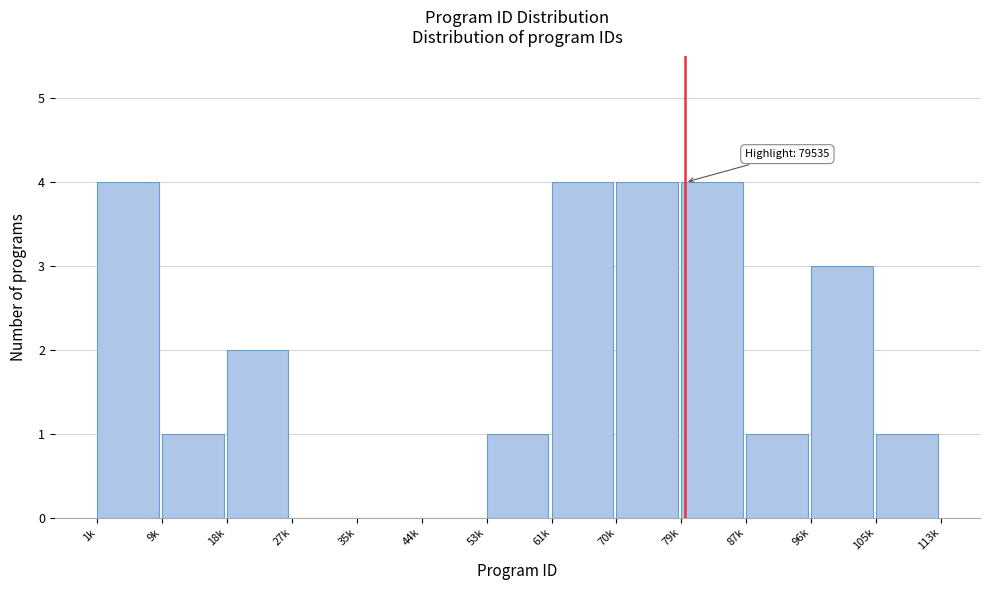

Reading left to right, what are all the values shown in this chart?

1k=4	9k=1	18k=2	27k=0	35k=0	44k=0	53k=1	61k=4	70k=4	79k=4	87k=1	96k=3	105k=1